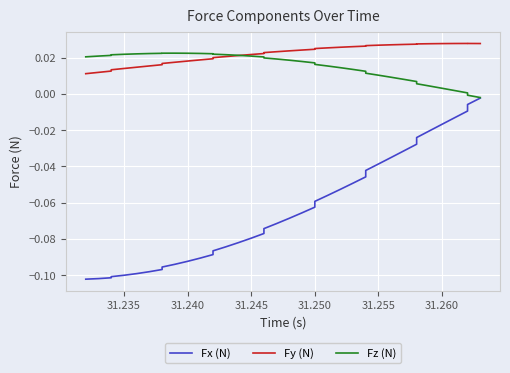

Reading left to right, transcribe all the data shown in this chart.

Fx (N): -0.1	-0.1	-0.1	-0.1	-0.1	-0.1	-0.1	-0.1	-0.1	-0.1	-0.1	-0.1	-0.1	-0.1	-0.1	-0.1	-0.1	-0.1	-0.1	-0.1	-0.1	-0.1	-0.1	-0.1	-0.1	-0.1	-0.0	-0.0	-0.0	-0.0	-0.0	-0.0	-0.0	-0.0	-0.0	-0.0	-0.0	-0.0	-0.0	-0.0
Fy (N): 0.0	0.0	0.0	0.0	0.0	0.0	0.0	0.0	0.0	0.0	0.0	0.0	0.0	0.0	0.0	0.0	0.0	0.0	0.0	0.0	0.0	0.0	0.0	0.0	0.0	0.0	0.0	0.0	0.0	0.0	0.0	0.0	0.0	0.0	0.0	0.0	0.0	0.0	0.0	0.0
Fz (N): 0.0	0.0	0.0	0.0	0.0	0.0	0.0	0.0	0.0	0.0	0.0	0.0	0.0	0.0	0.0	0.0	0.0	0.0	0.0	0.0	0.0	0.0	0.0	0.0	0.0	0.0	0.0	0.0	0.0	0.0	0.0	0.0	0.0	0.0	0.0	0.0	0.0	0.0	-0.0	-0.0